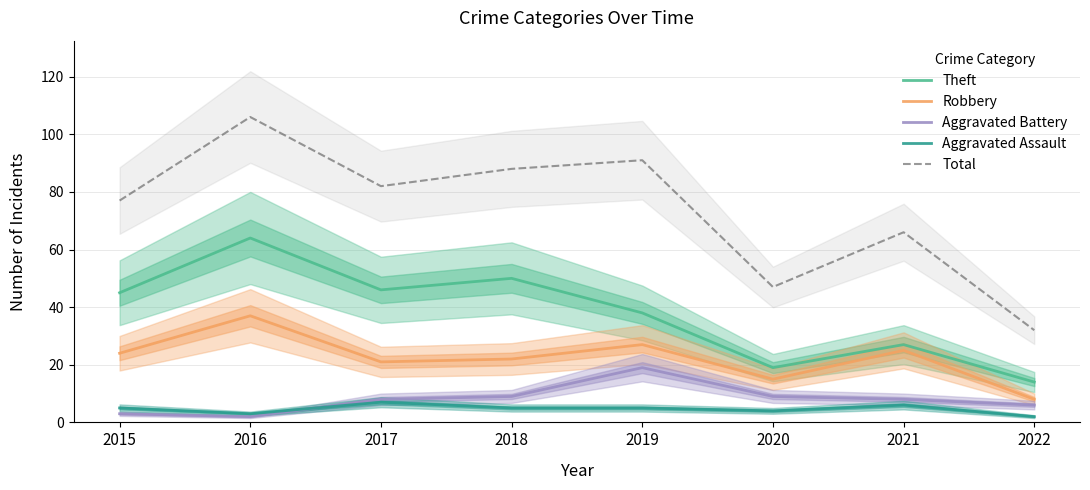

Does the chart display data point markers on the line(s)?

No